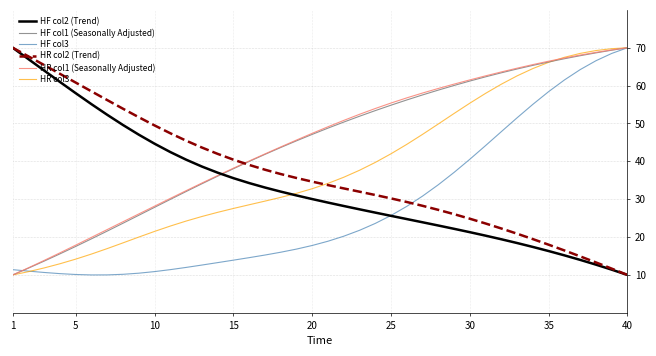

After their last crossing, which series has the higher values: HF col2 (Trend) or HR col1 (Seasonally Adjusted)?

HR col1 (Seasonally Adjusted)